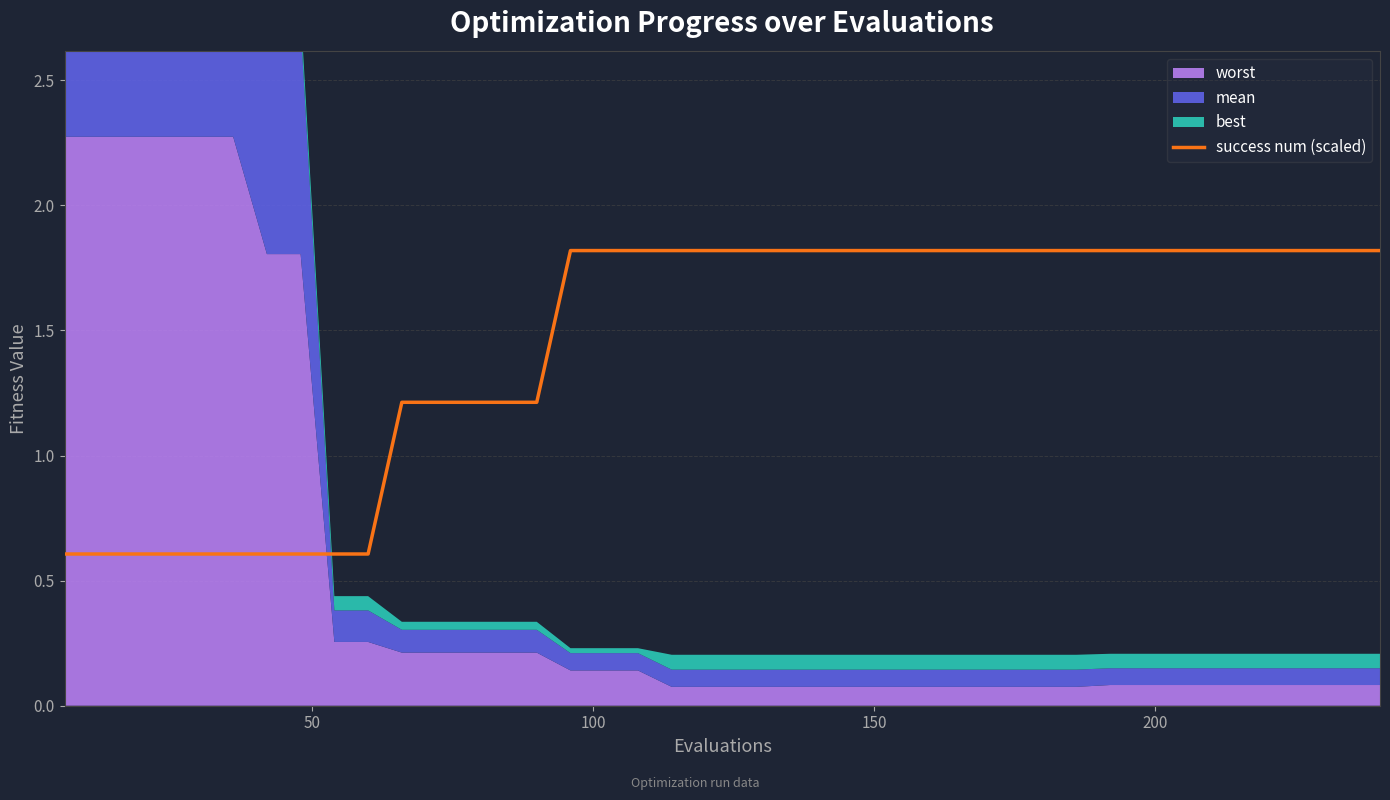

How many data points are above 1?

30